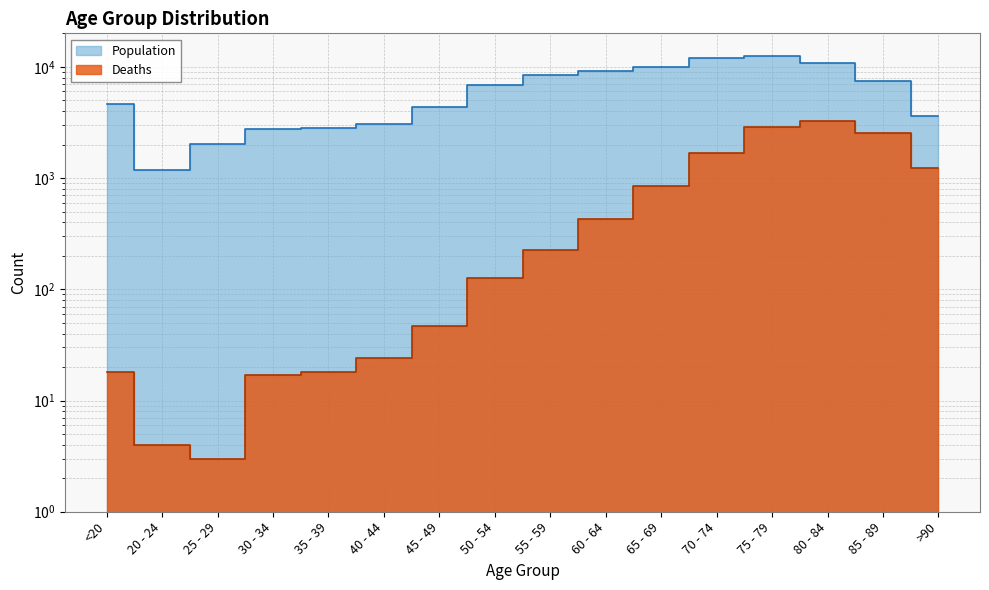

True or false: Deaths and Population cross at least once.

False